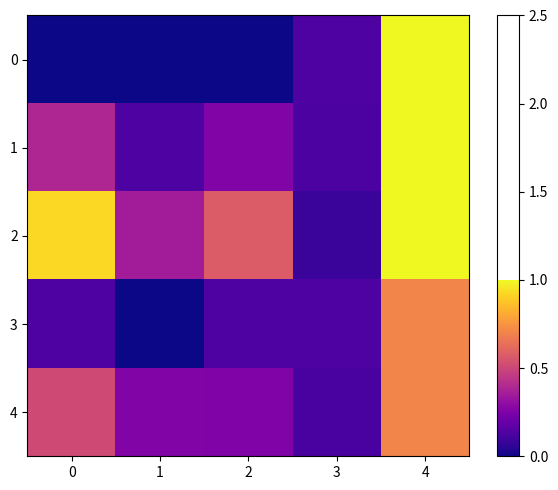

At which category is the sum across all series the highest?

4